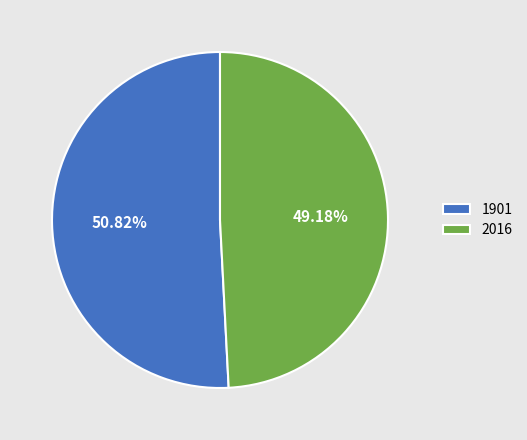

Combined, what portion of the pie is 2016 and 1901?

100.0%